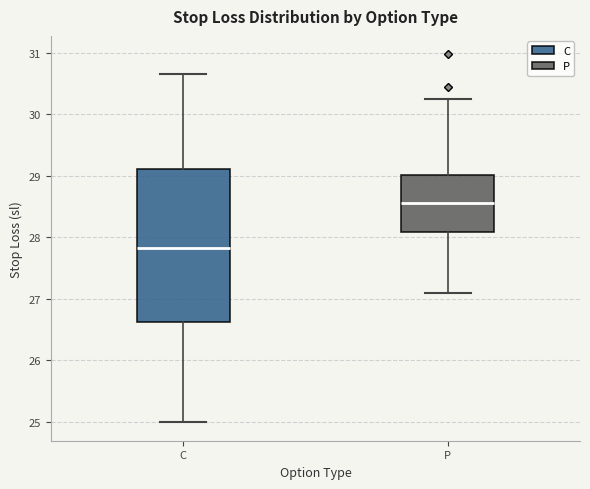

Which box is the tallest, from its lower edge to its upper edge?

C